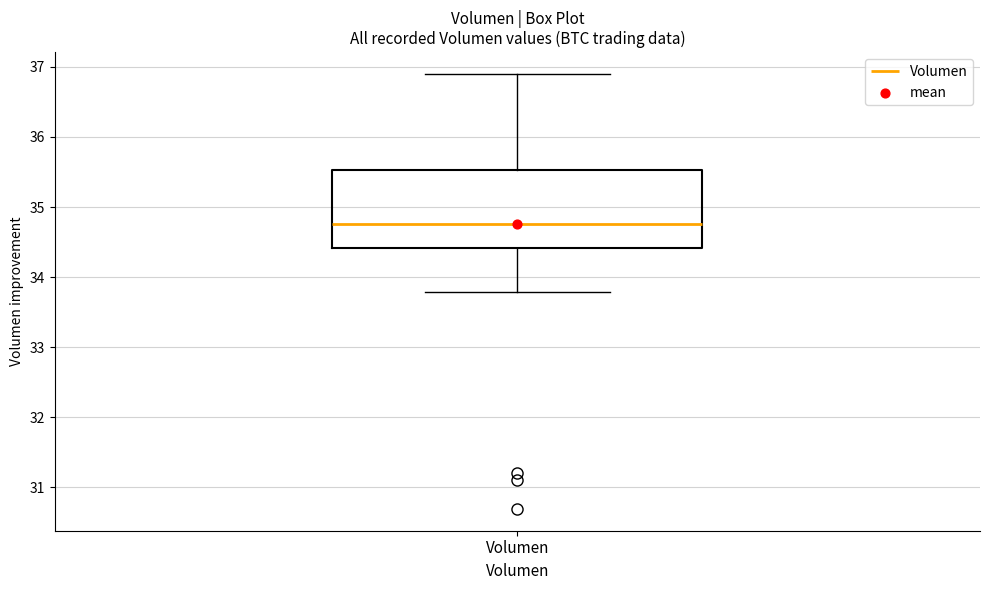

Where does the lower whisker of the box for Volumen end on the y-axis? The values are not printed on the chart, so give them approximately, as read against the axis.

33.8